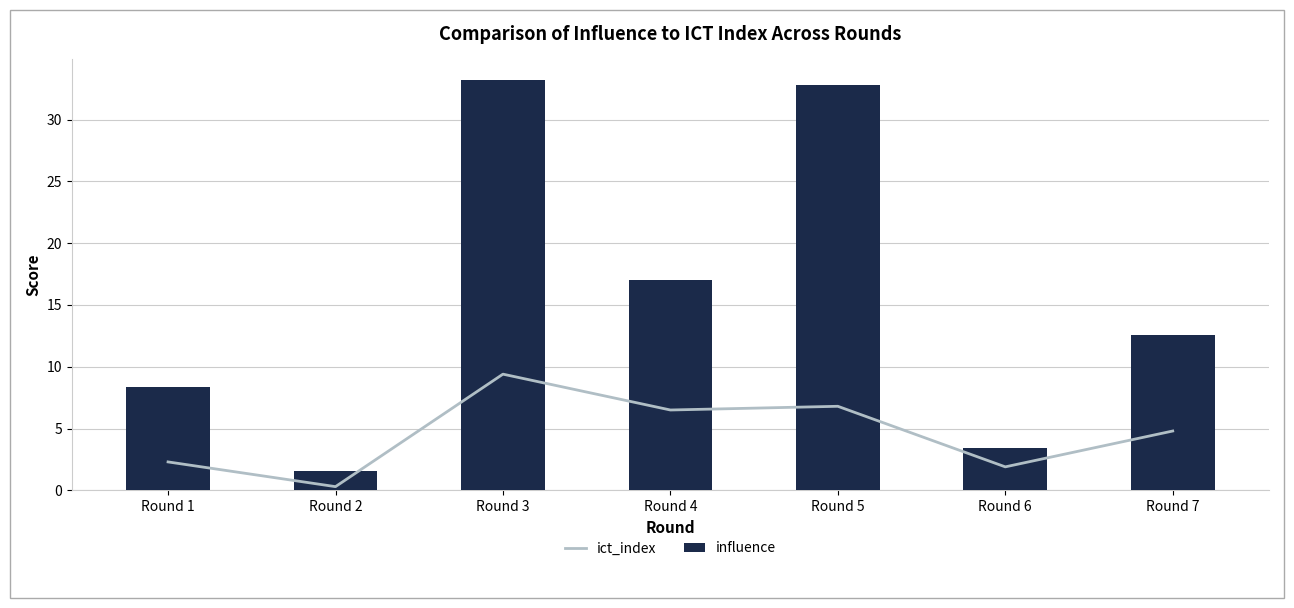

The value of influence at Round 7 is 12.6. True or false?

True